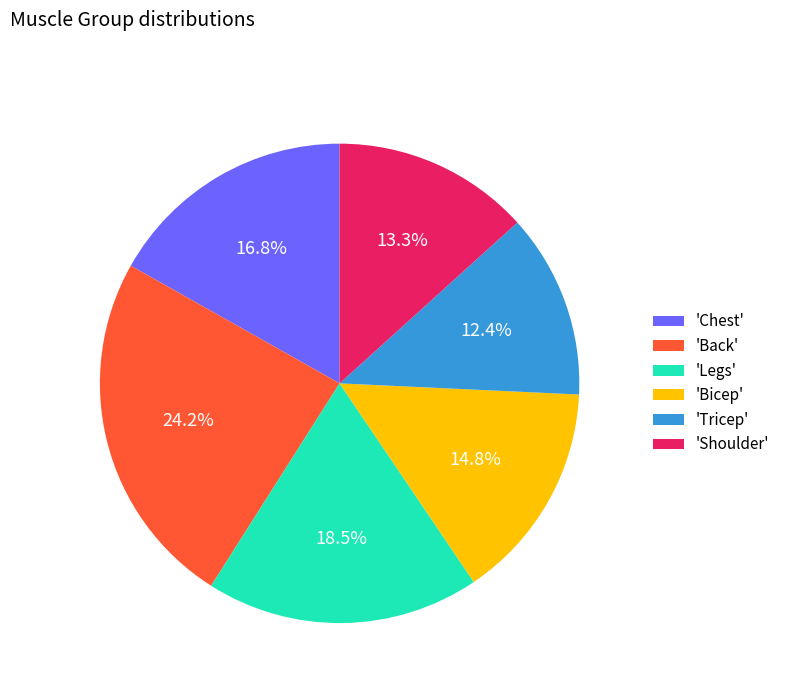

What is the largest slice in the pie chart?

'Back'